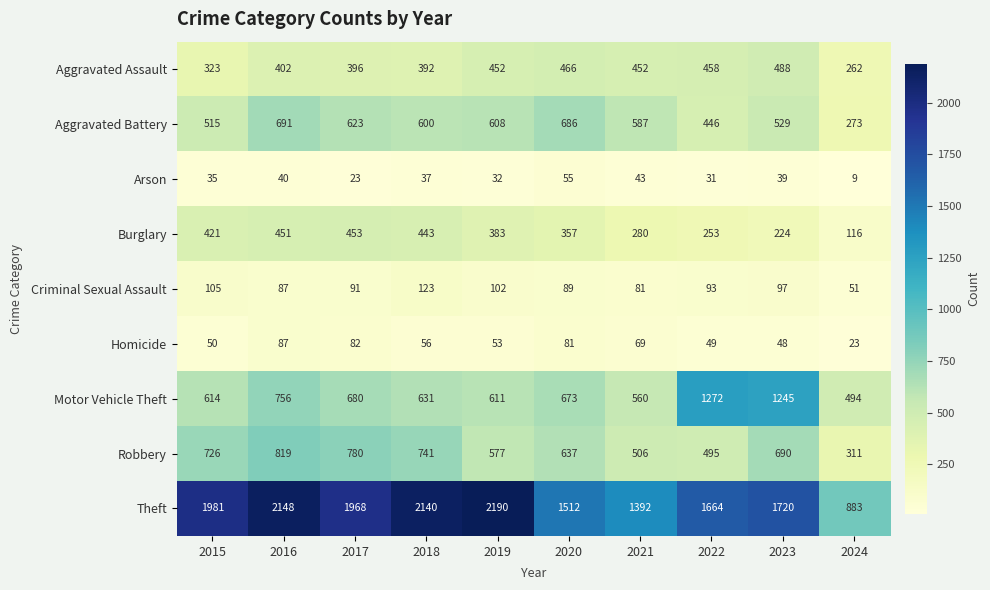

What is the average value of the Criminal Sexual Assault series?

92